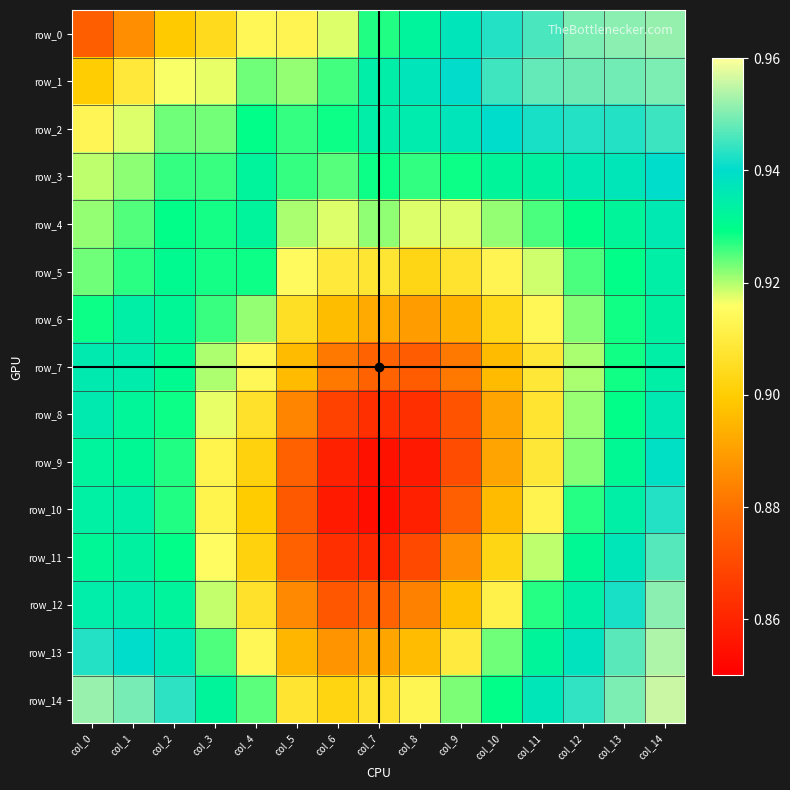

Is the value of row_8 at col_13 greater than the value of row_14 at col_8?

Yes